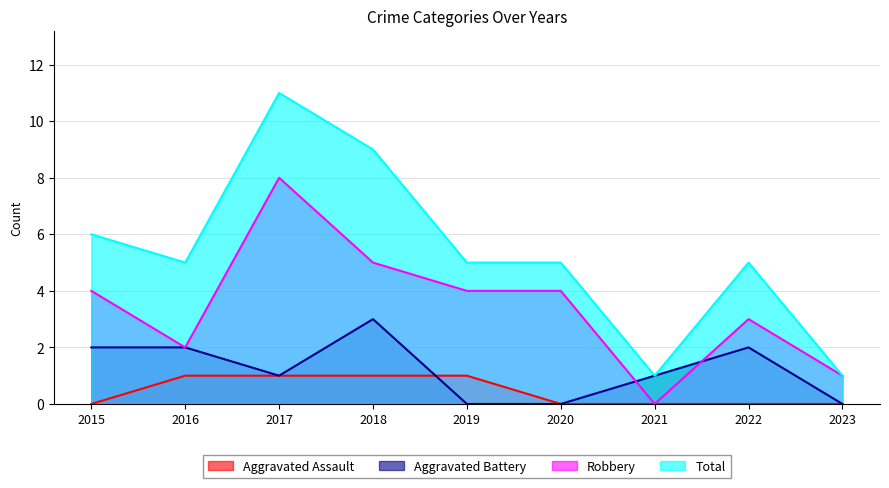

At how many categories does at least one series exceed 4?

7